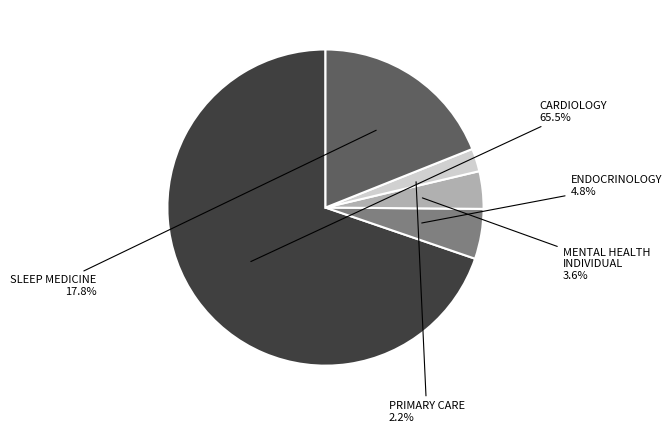

Combined, do ENDOCRINOLOGY and SLEEP MEDICINE account for over 50%?

No